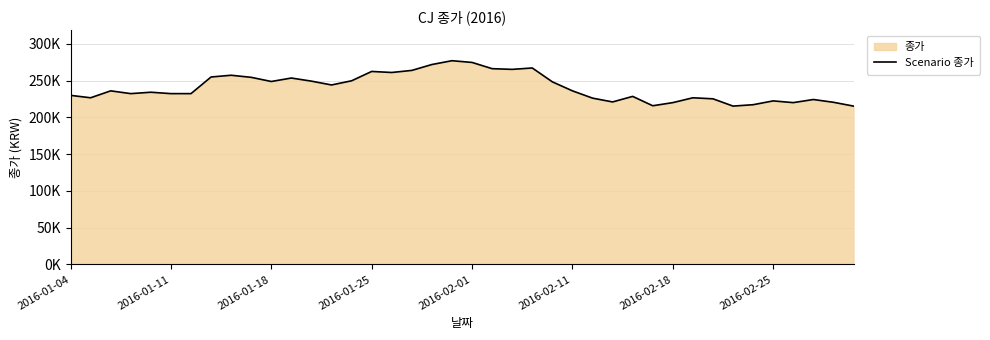

Is it true that the value at 2016-01-25 is 442418?

False